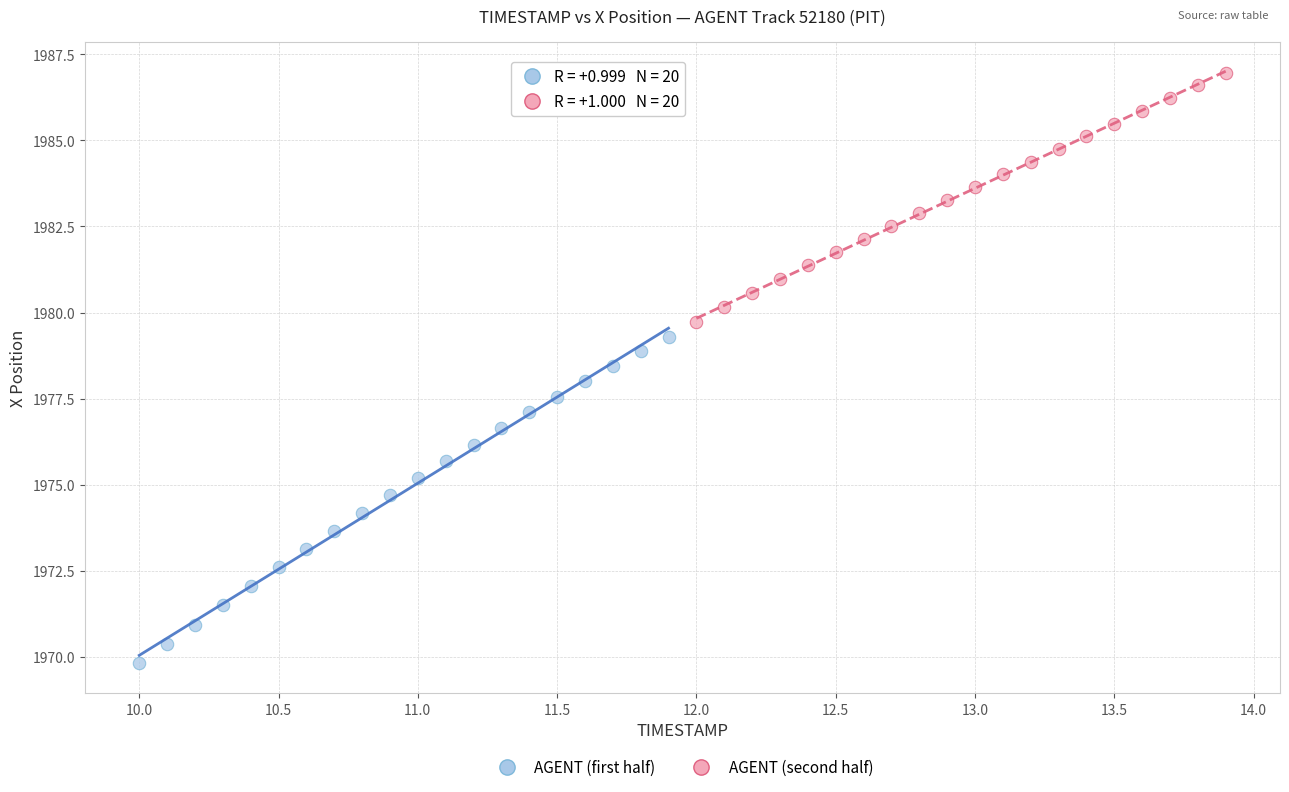

Which series reaches the minimum Y coordinate?

AGENT (first half)